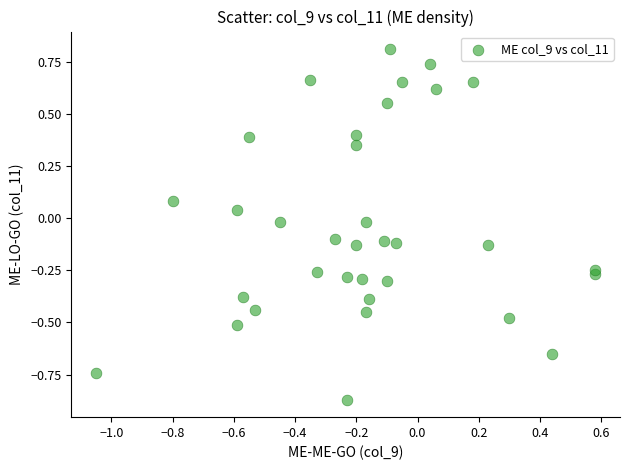

What is the range of X values (max minus min)?

1.6